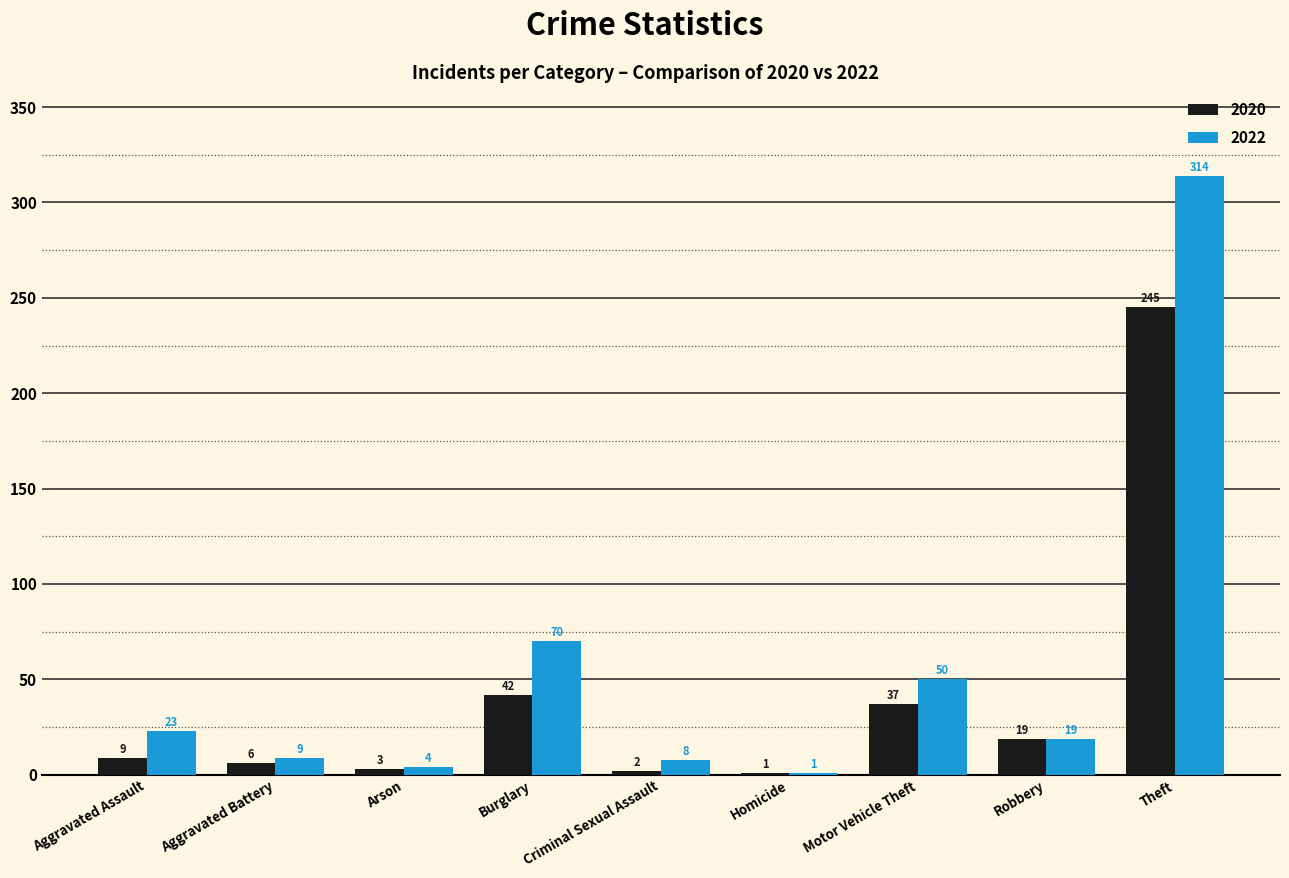

Reading left to right, extract all data points from this chart.

2020: 9	6	3	42	2	1	37	19	245
2022: 23	9	4	70	8	1	50	19	314